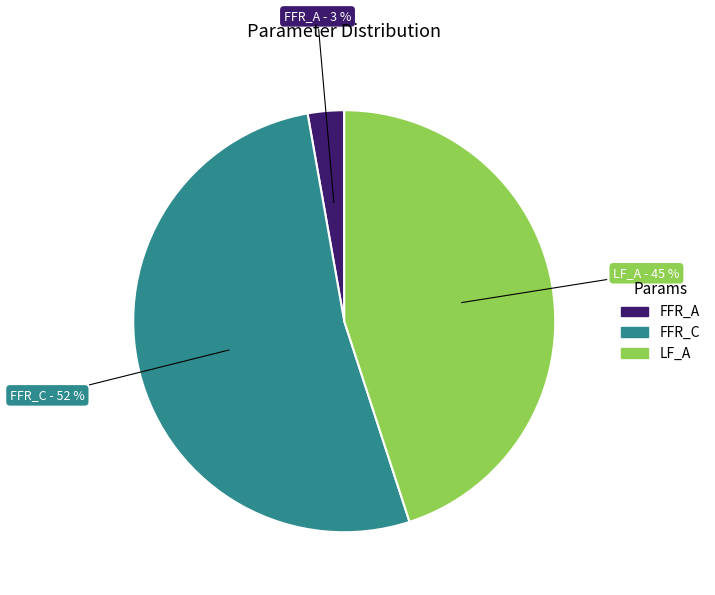

Is the sum of FFR_C and LF_A greater than half?

Yes